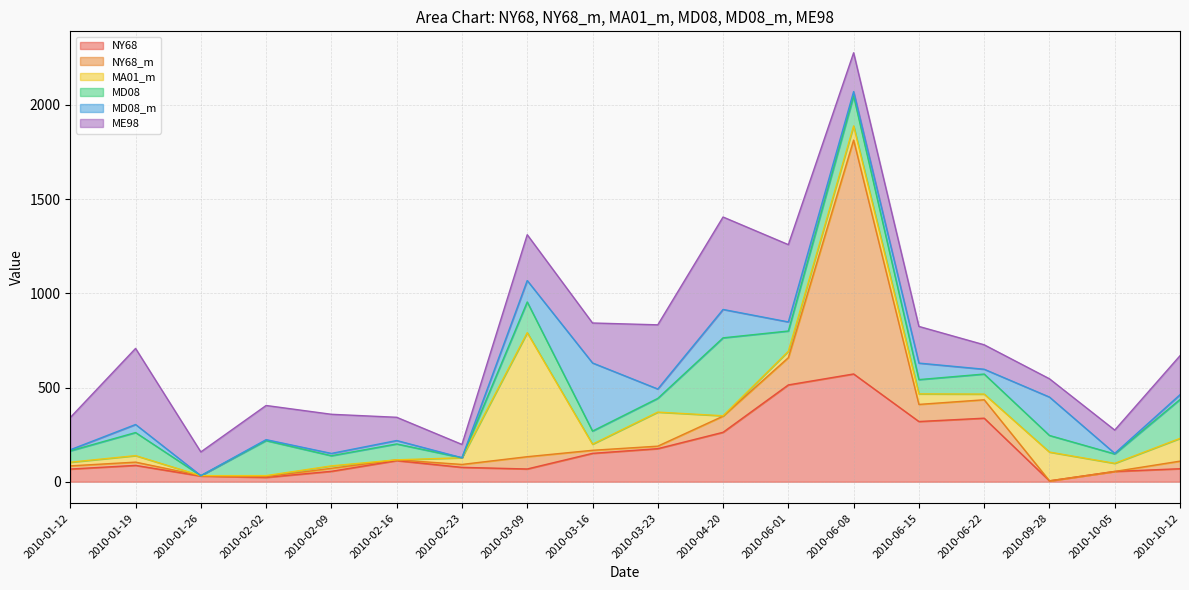

Reading left to right, extract all data points from this chart.

NY68: 67.2	86.7	30.1	22.9	55.3	112.0	76.3	67.7	150.6	175.5	262.4	514.0	572.1	319.6	337.3	4.7	54.6	69.0
NY68_m: 16.9	17.3	2.1	3.7	16.0	4.2	15.5	65.2	16.3	13.3	85.6	144.5	1241.8	90.8	97.8	0.0	0.0	40.2
MA01_m: 19.5	34.6	0.0	5.8	12.9	0.0	35.6	658.6	32.3	180.7	2.1	34.2	75.1	55.9	30.2	152.7	43.0	120.8
MD08: 60.2	122.5	0.0	185.8	53.9	84.3	0.0	162.8	69.6	72.8	413.7	107.4	159.0	75.7	106.3	88.2	49.8	206.6
MD08_m: 5.8	42.8	0.0	5.1	12.2	18.1	0.0	113.8	361.8	49.8	150.7	48.2	23.2	87.7	25.5	203.9	3.0	25.3
ME98: 171.1	403.9	126.0	181.3	207.8	123.4	70.6	243.4	212.1	340.7	490.7	410.3	206.0	194.7	129.8	97.1	123.7	206.9